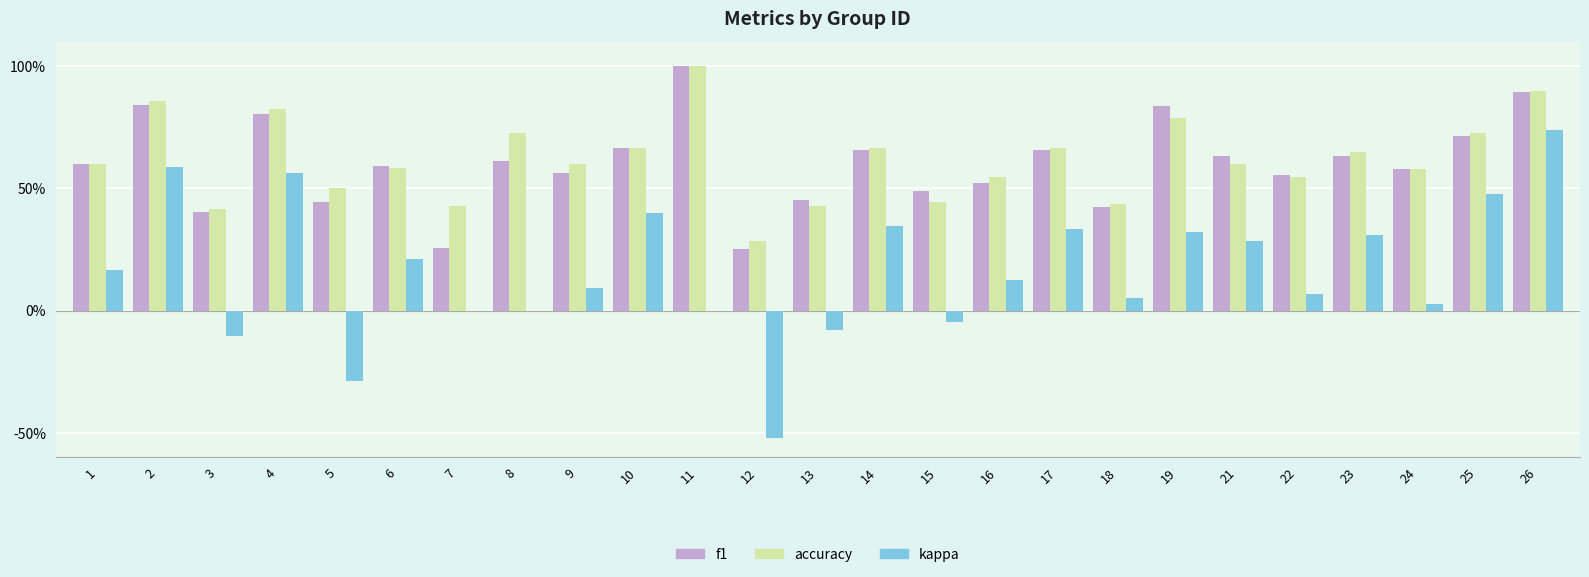

Where is accuracy nearest to the value 0?

12